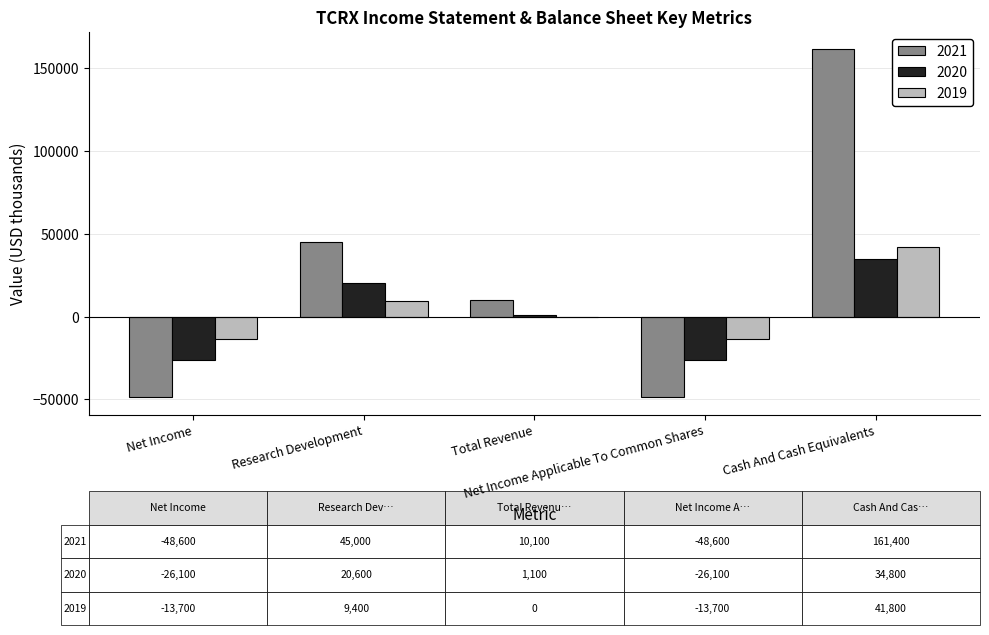

The 2021 series shows -48600 at Net Income. True or false?

True